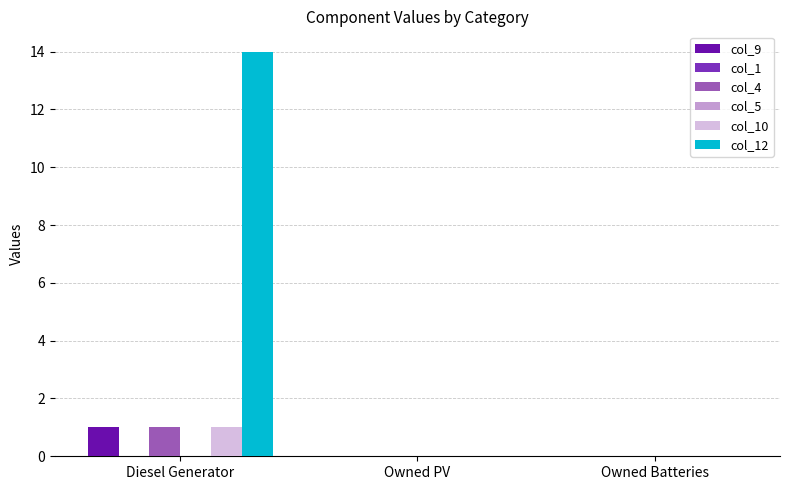

Rank the series at Diesel Generator from highest to lowest value.

col_12, col_9, col_4, col_10, col_1, col_5